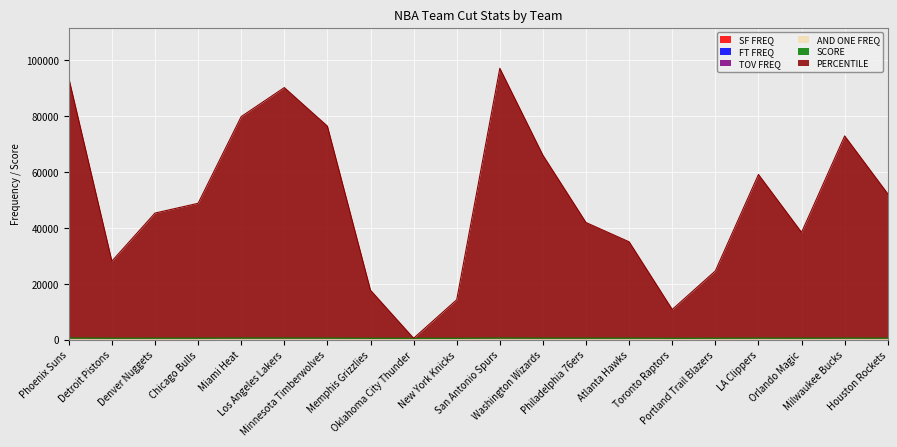

Is the value of PERCENTILE at Oklahoma City Thunder greater than the value of FT FREQ at New York Knicks?

Yes